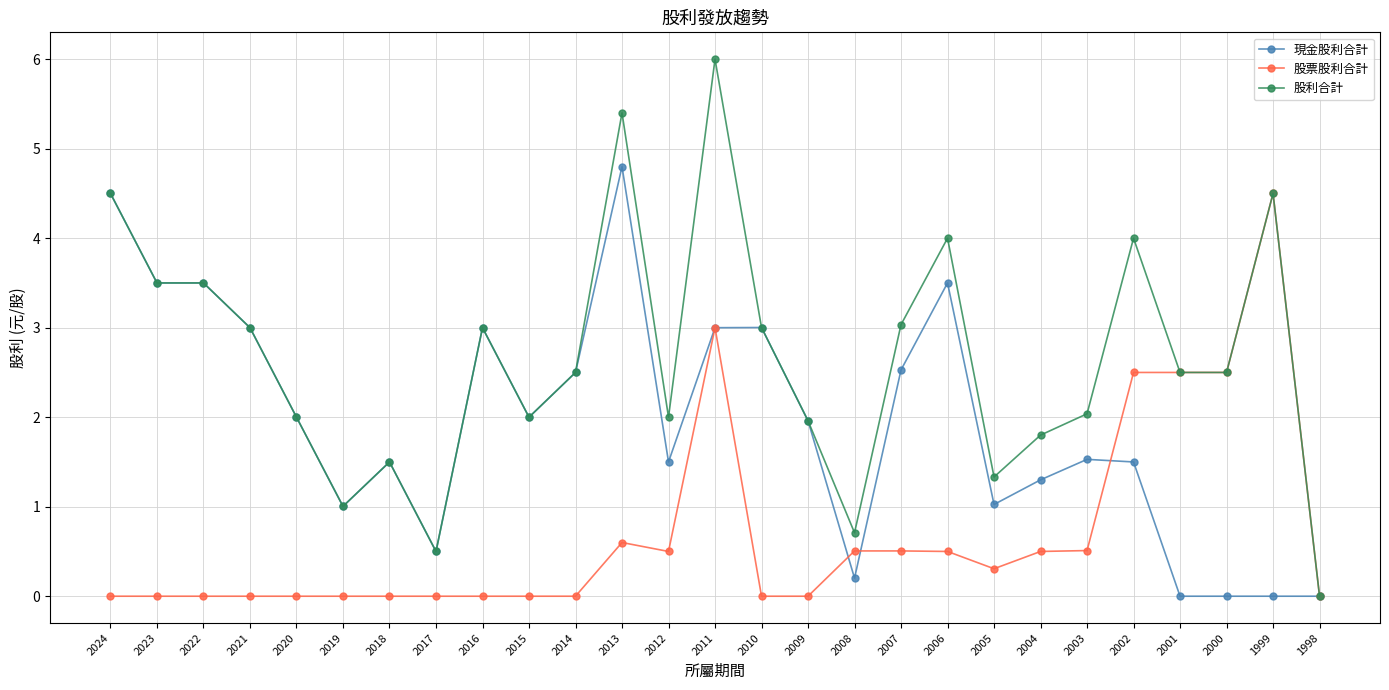

List the series in order of their overall mean, highest first.

股利合計, 現金股利合計, 股票股利合計